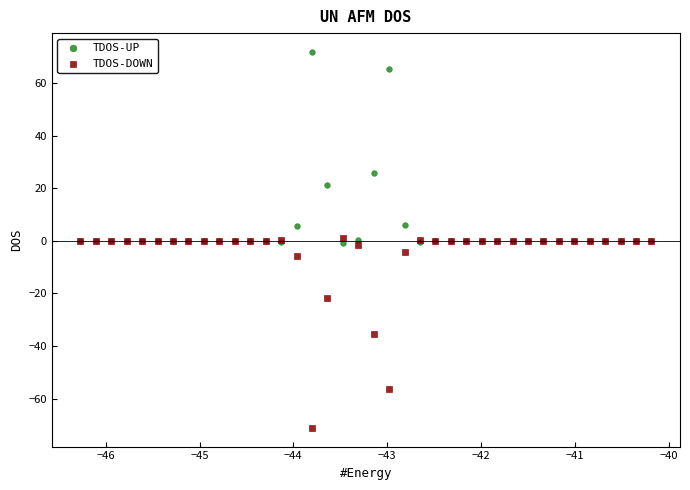

What is the X range (max minus min) for the scatter plot?

6.1